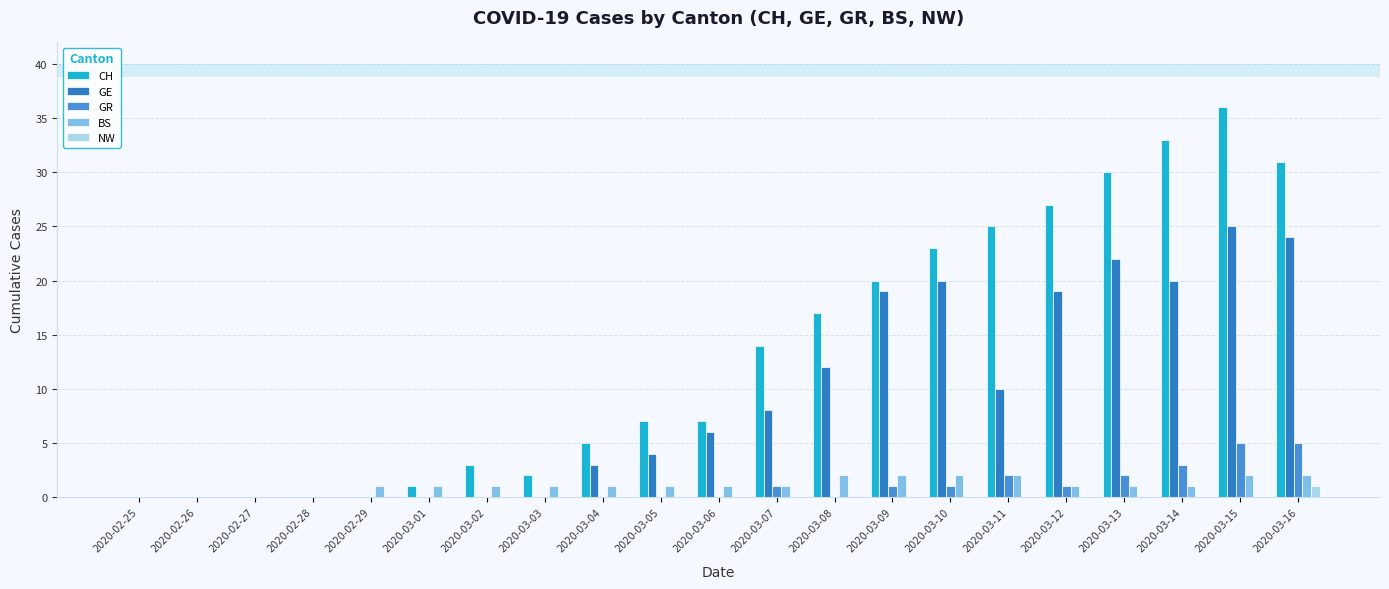

Reading right to left, what are all the values shown in this chart?

CH: 2020-03-16=31	2020-03-15=36	2020-03-14=33	2020-03-13=30	2020-03-12=27	2020-03-11=25	2020-03-10=23	2020-03-09=20	2020-03-08=17	2020-03-07=14	2020-03-06=7	2020-03-05=7	2020-03-04=5	2020-03-03=2	2020-03-02=3	2020-03-01=1	2020-02-29=0	2020-02-28=0	2020-02-27=0	2020-02-26=0	2020-02-25=0
GE: 2020-03-16=24	2020-03-15=25	2020-03-14=20	2020-03-13=22	2020-03-12=19	2020-03-11=10	2020-03-10=20	2020-03-09=19	2020-03-08=12	2020-03-07=8	2020-03-06=6	2020-03-05=4	2020-03-04=3	2020-03-03=0	2020-03-02=0	2020-03-01=0	2020-02-29=0	2020-02-28=0	2020-02-27=0	2020-02-26=0	2020-02-25=0
GR: 2020-03-16=5	2020-03-15=5	2020-03-14=3	2020-03-13=2	2020-03-12=1	2020-03-11=2	2020-03-10=1	2020-03-09=1	2020-03-08=0	2020-03-07=1	2020-03-06=0	2020-03-05=0	2020-03-04=0	2020-03-03=0	2020-03-02=0	2020-03-01=0	2020-02-29=0	2020-02-28=0	2020-02-27=0	2020-02-26=0	2020-02-25=0
BS: 2020-03-16=2	2020-03-15=2	2020-03-14=1	2020-03-13=1	2020-03-12=1	2020-03-11=2	2020-03-10=2	2020-03-09=2	2020-03-08=2	2020-03-07=1	2020-03-06=1	2020-03-05=1	2020-03-04=1	2020-03-03=1	2020-03-02=1	2020-03-01=1	2020-02-29=1	2020-02-28=0	2020-02-27=0	2020-02-26=0	2020-02-25=0
NW: 2020-03-16=1	2020-03-15=0	2020-03-14=0	2020-03-13=0	2020-03-12=0	2020-03-11=0	2020-03-10=0	2020-03-09=0	2020-03-08=0	2020-03-07=0	2020-03-06=0	2020-03-05=0	2020-03-04=0	2020-03-03=0	2020-03-02=0	2020-03-01=0	2020-02-29=0	2020-02-28=0	2020-02-27=0	2020-02-26=0	2020-02-25=0